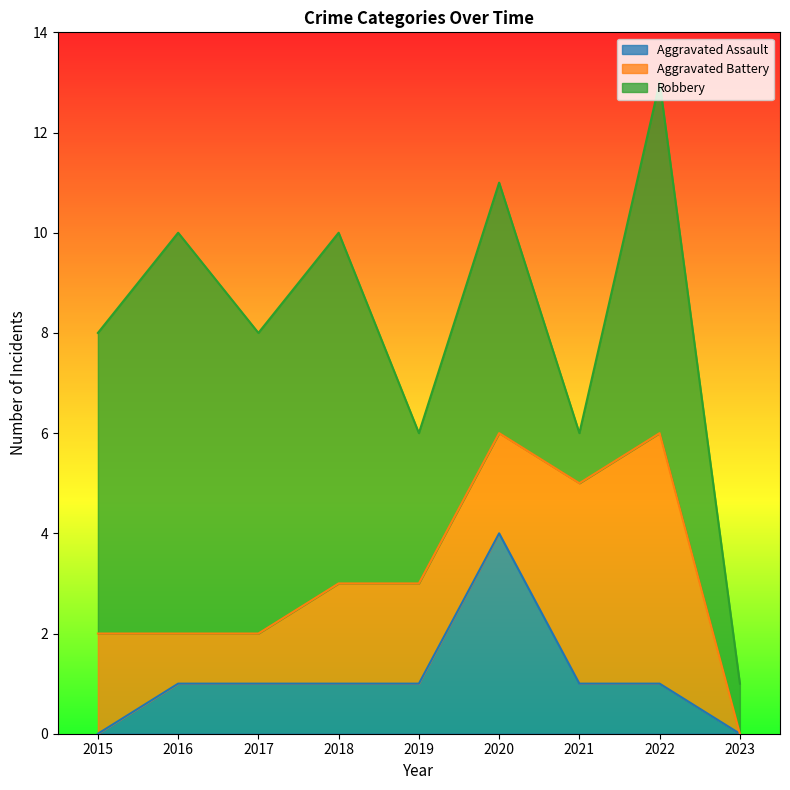

True or false: Aggravated Battery has more than 2 interior local peaks.

False